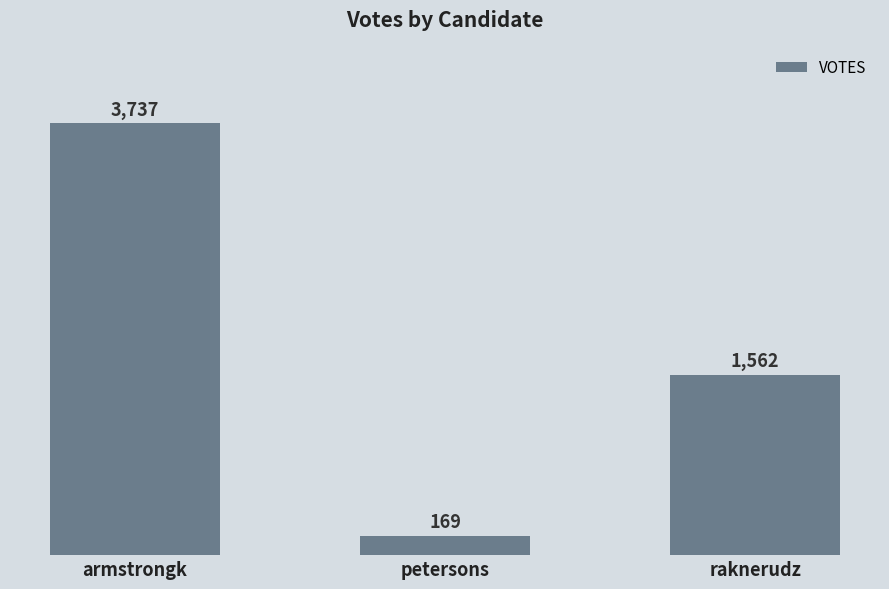

Is it true that the value at raknerudz is 1562?

True